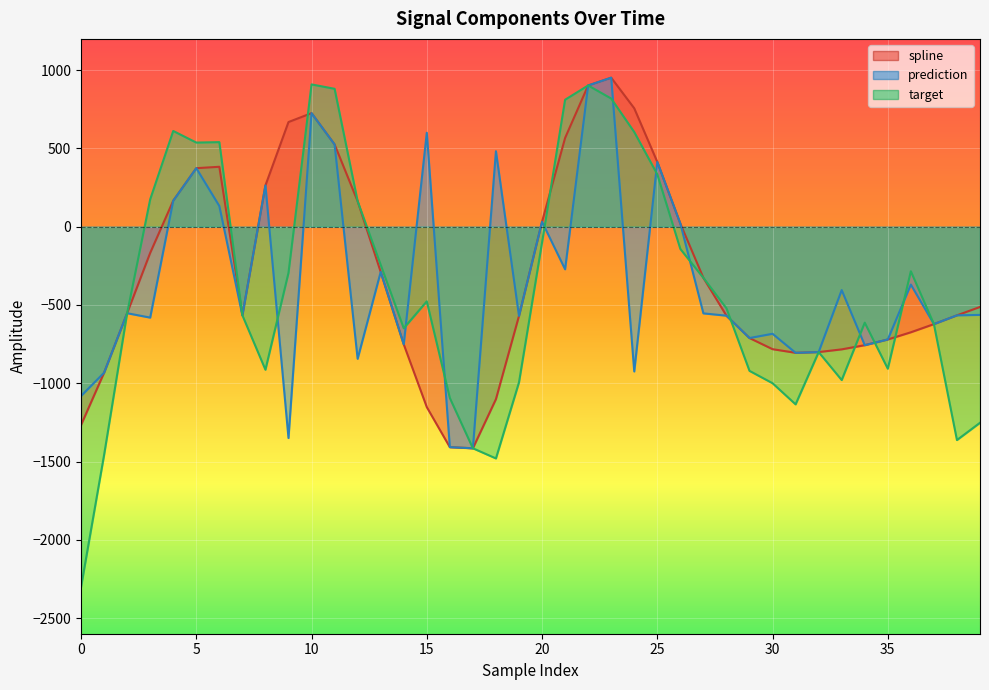

Is it true that prediction equals 237.7 at 11?

False